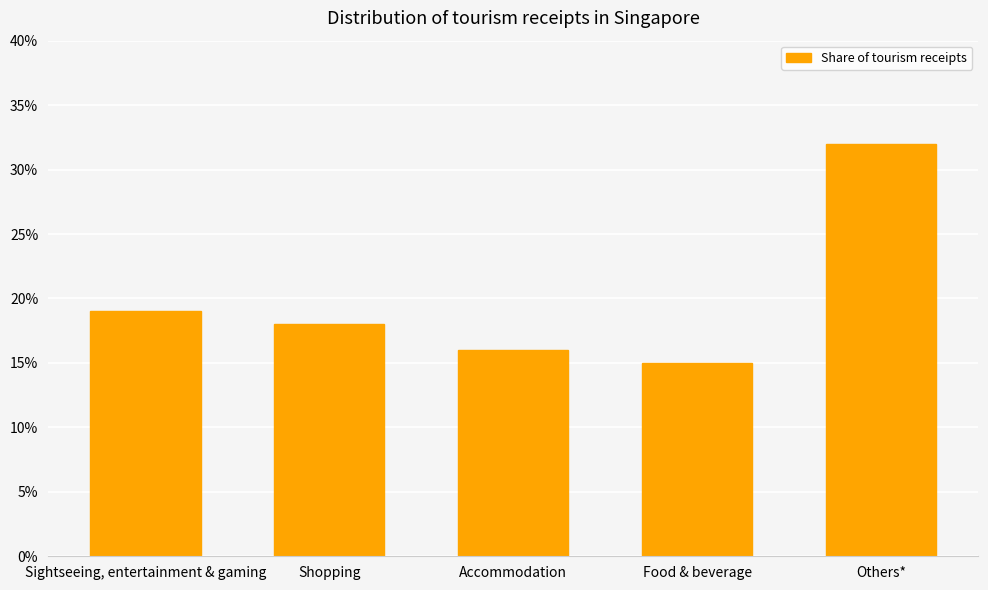

Between Accommodation and Shopping, which is larger?

Shopping